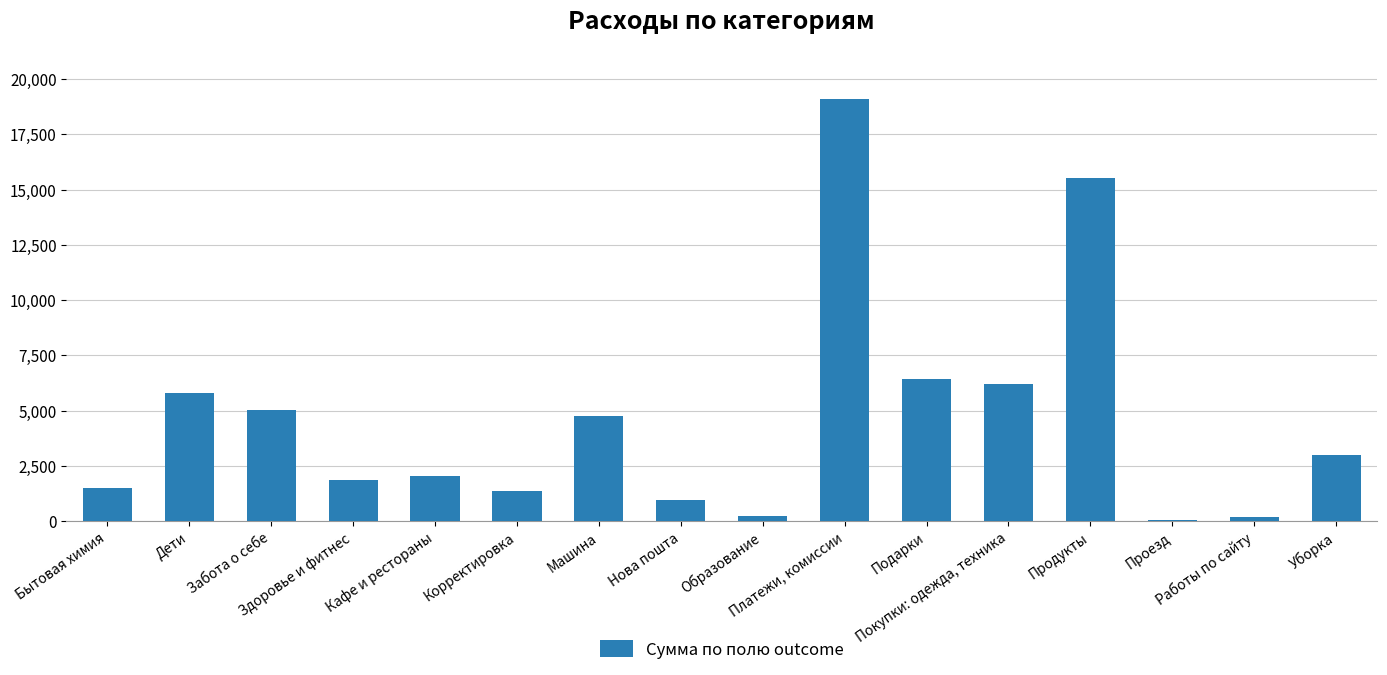

What value does the data have at Бытовая химия?

1482.0